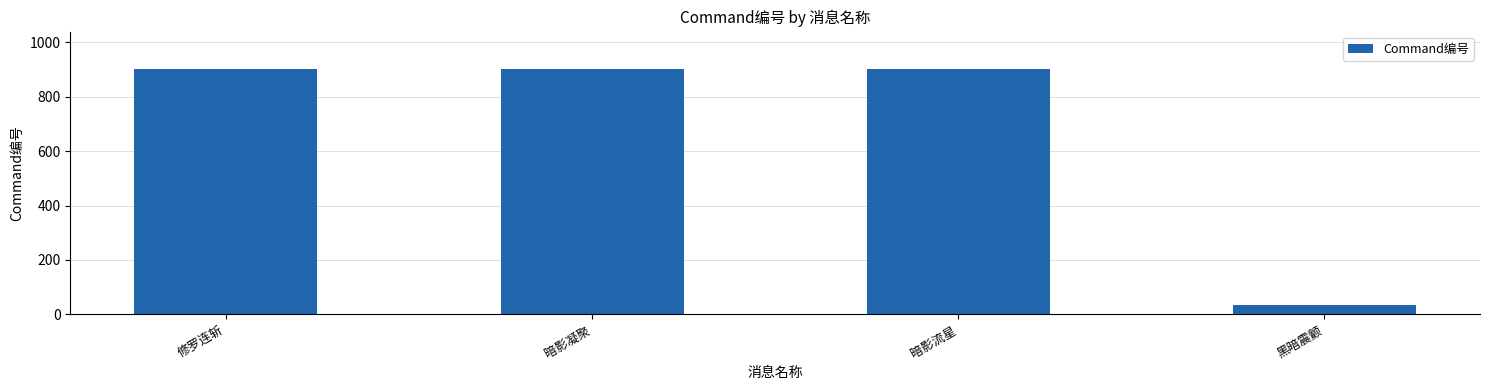

How many bars are there in total?

4